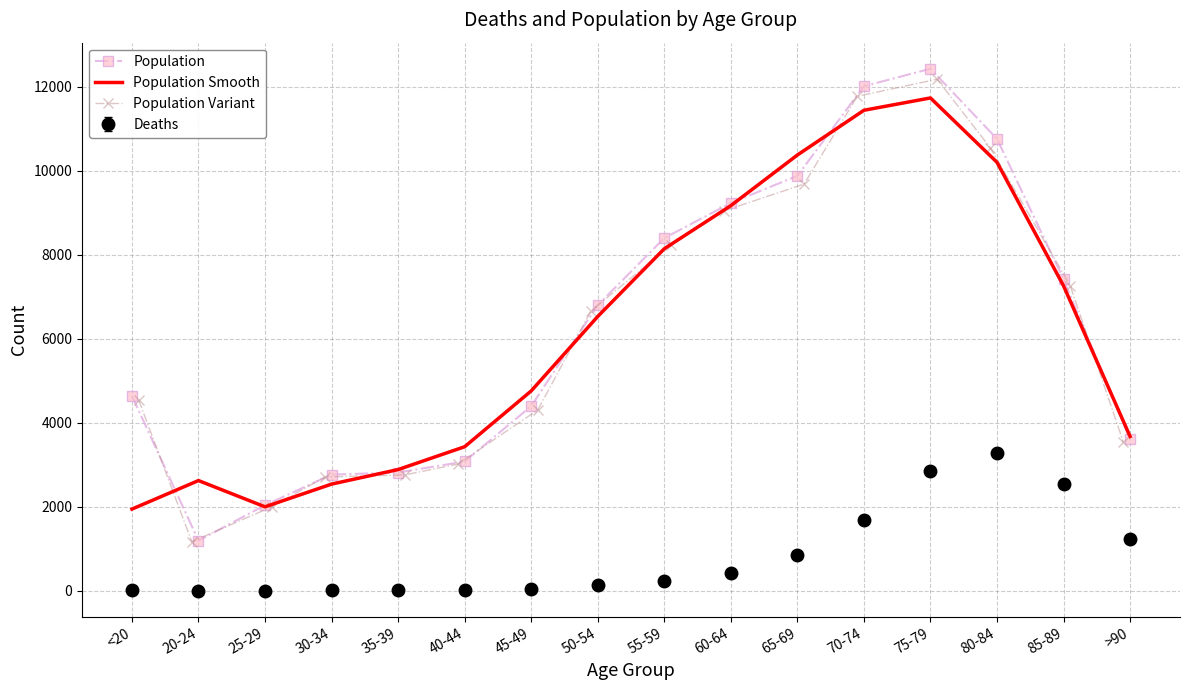

Is the value of Population at 55-59 greater than the value of Population Variant at 20-24?

Yes